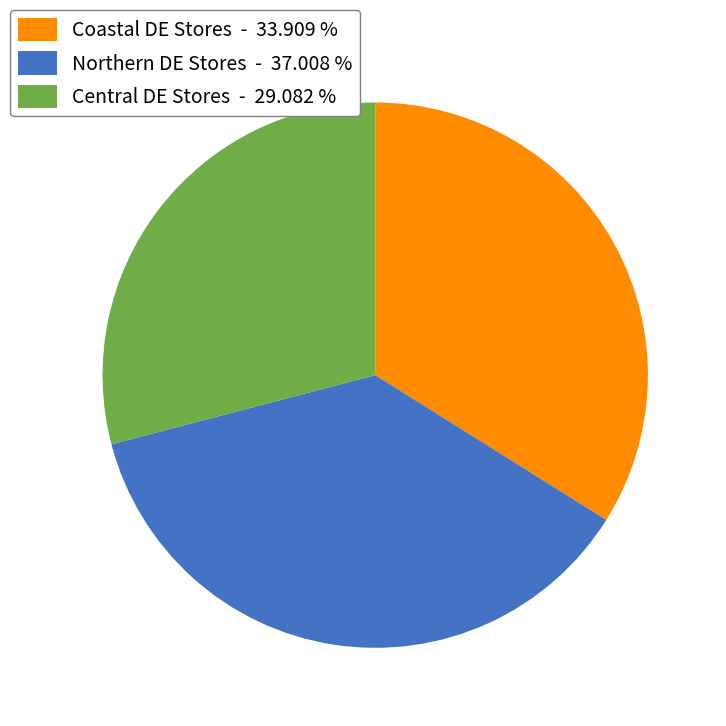

What is the smallest slice in the pie chart?

Central DE Stores - 29.082 %